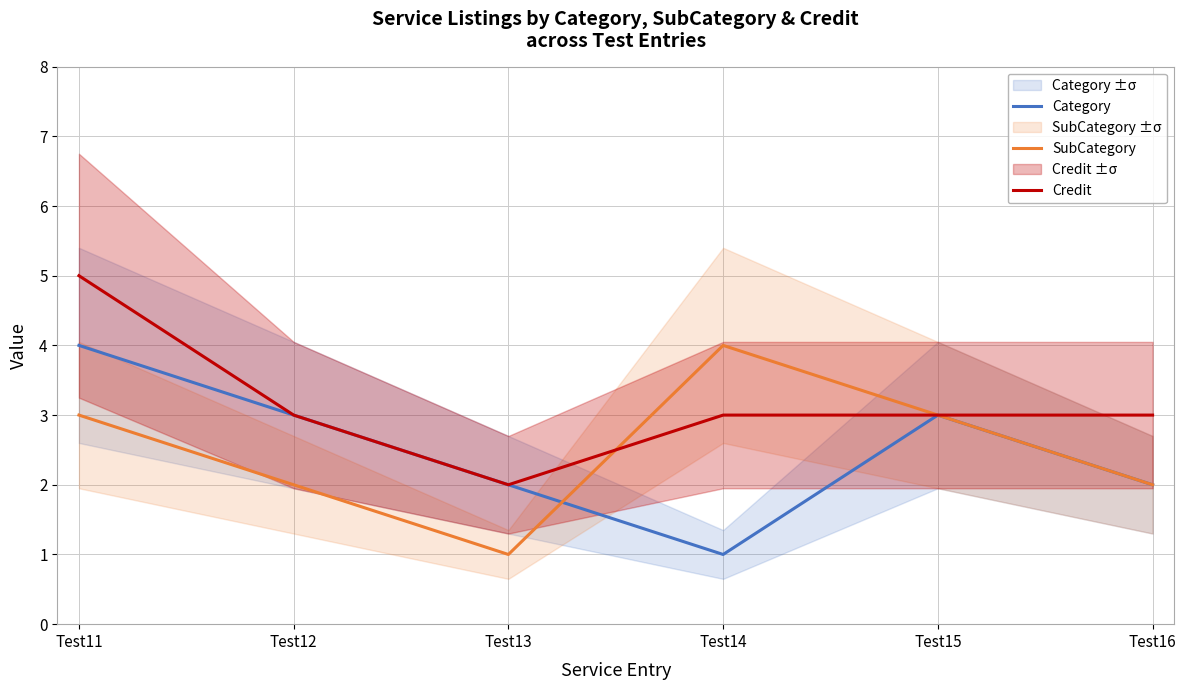

Reading right to left, transcribe all the data shown in this chart.

Category: Test16=2	Test15=3	Test14=1	Test13=2	Test12=3	Test11=4
SubCategory: Test16=2	Test15=3	Test14=4	Test13=1	Test12=2	Test11=3
Credit: Test16=3	Test15=3	Test14=3	Test13=2	Test12=3	Test11=5